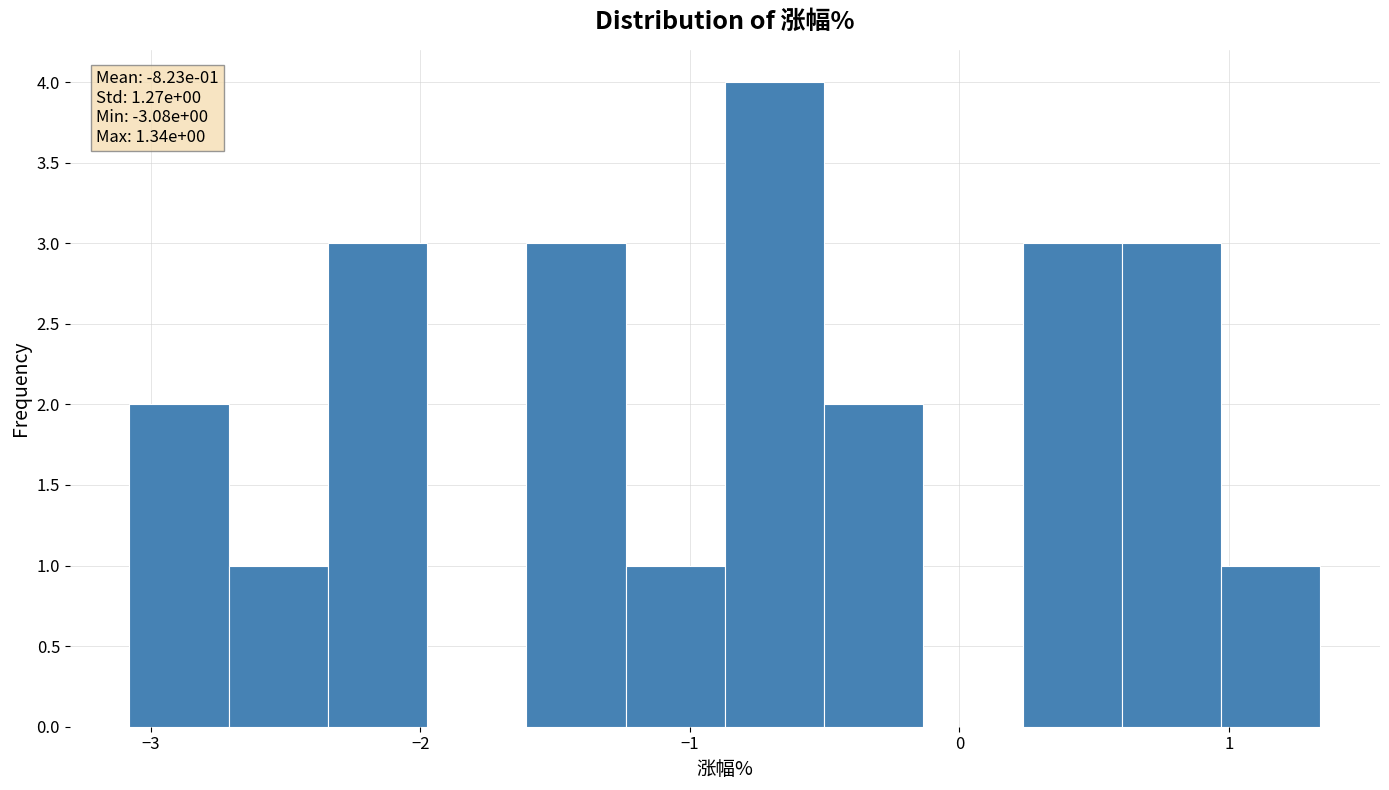

Around what value on the x-axis is the tallest bar? Give the approximate position of its centre, as read against the axis.

-0.7